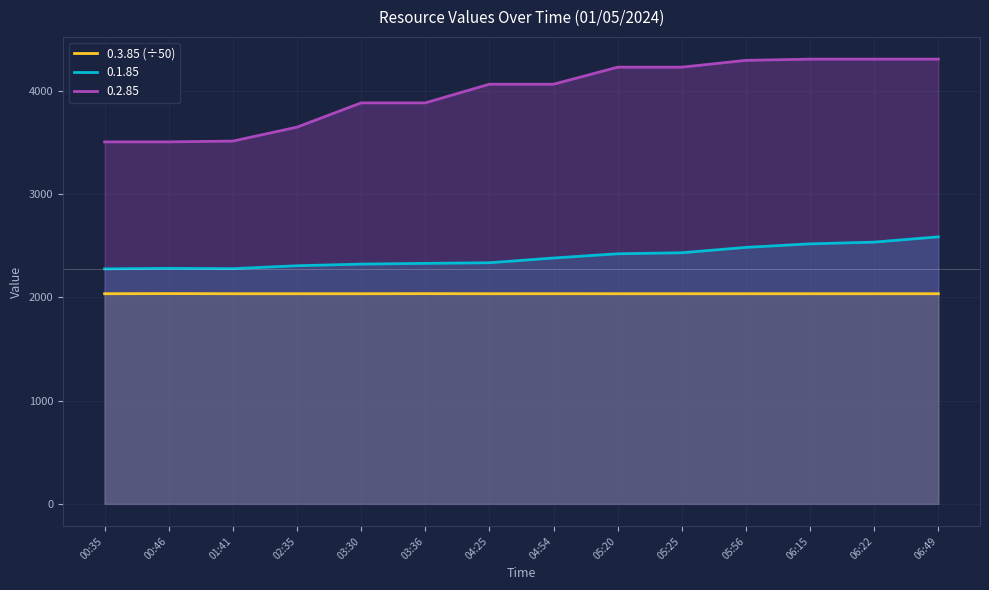

True or false: 0.1.85 and 0.2.85 intersect in this chart.

False